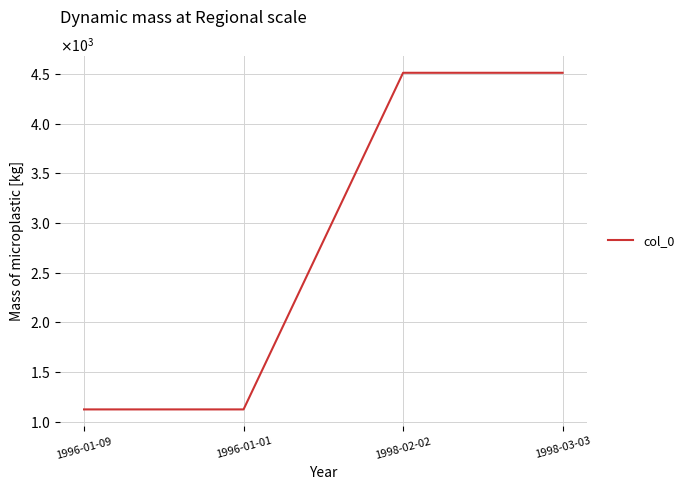

Does the chart display data point markers on the line(s)?

No